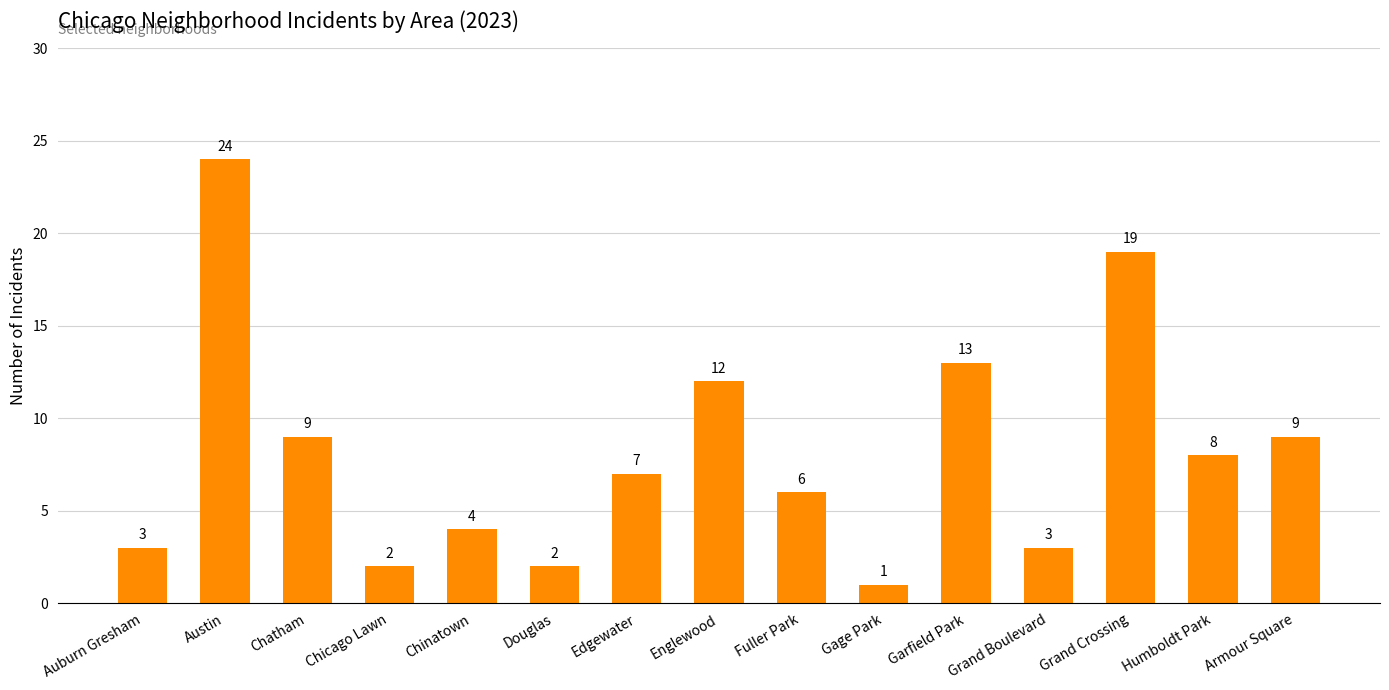

What is the greatest value displayed?

24